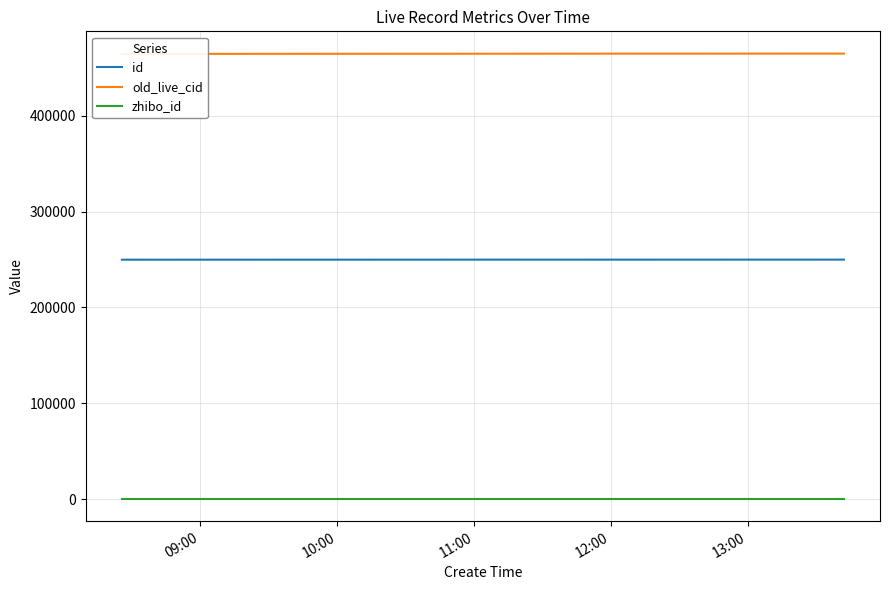

True or false: zhibo_id and id intersect in this chart.

False